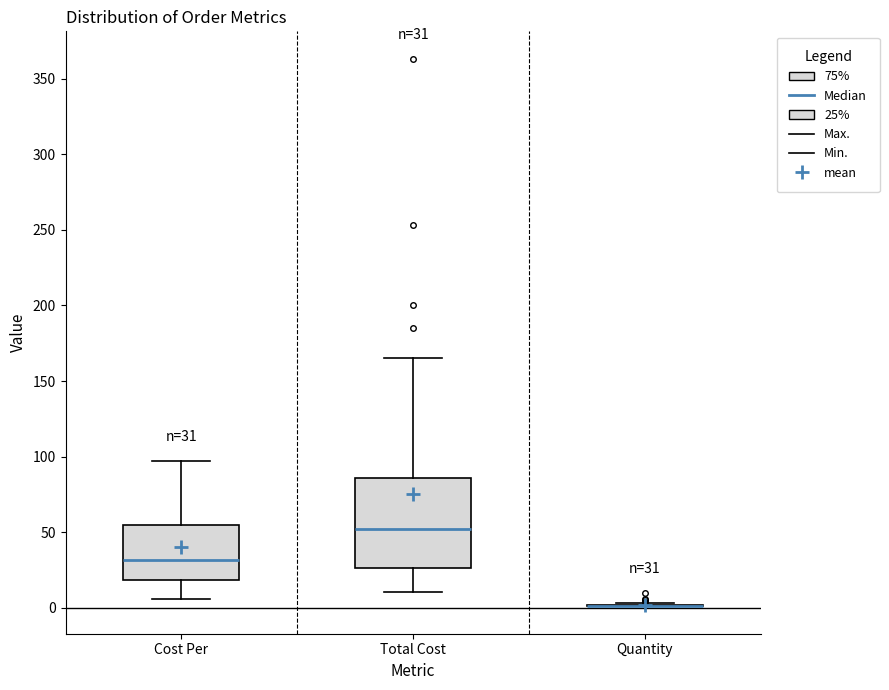

Comparing the boxes themselves (not the whiskers), which one is the tallest?

Total Cost